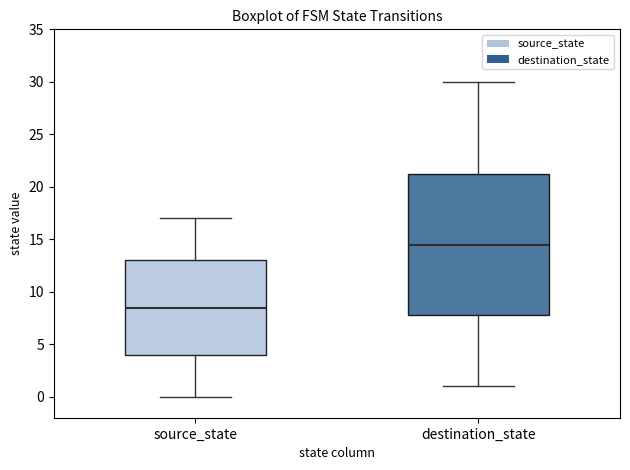

Where does the median line of the box for source_state sit on the y-axis? The values are not printed on the chart, so give them approximately, as read against the axis.

8.5